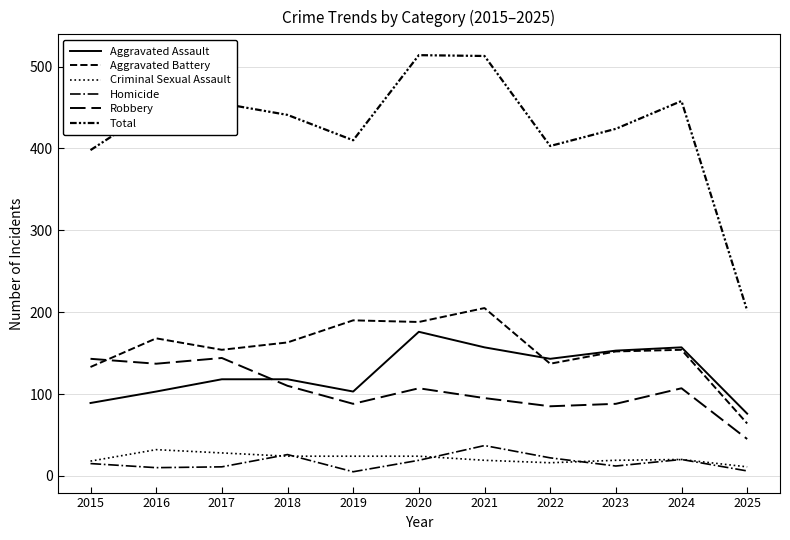

The value of Robbery at 2017 is 144. True or false?

True